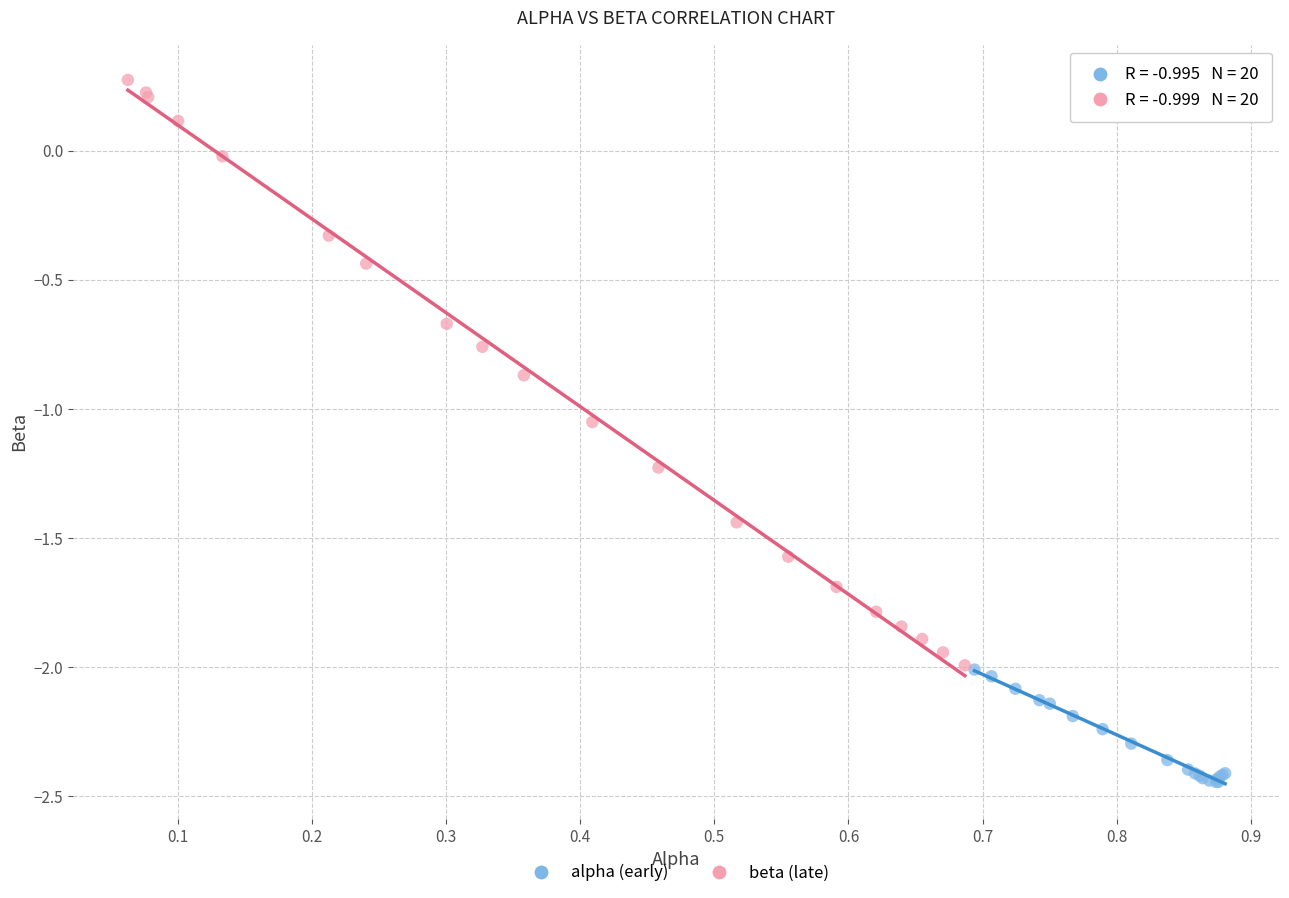

Which series has the largest Y range (max minus min)?

beta (late)